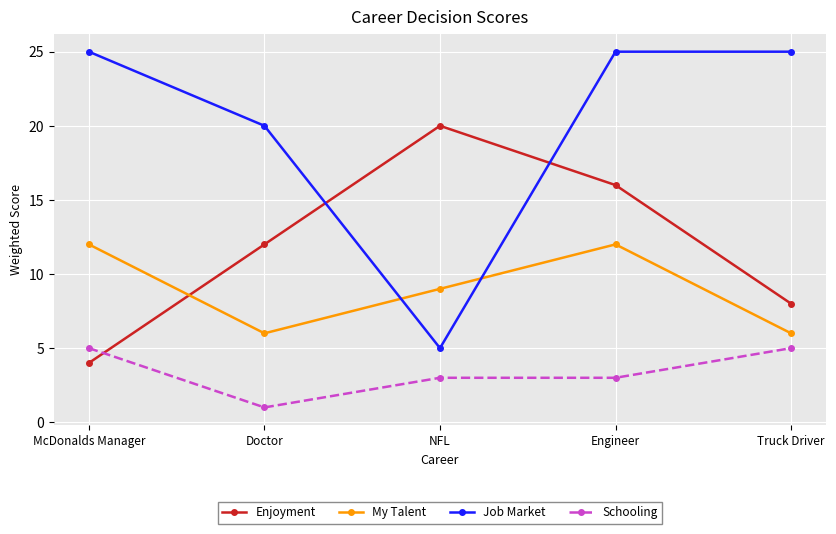

What is the label of the 3rd point from the left?

NFL